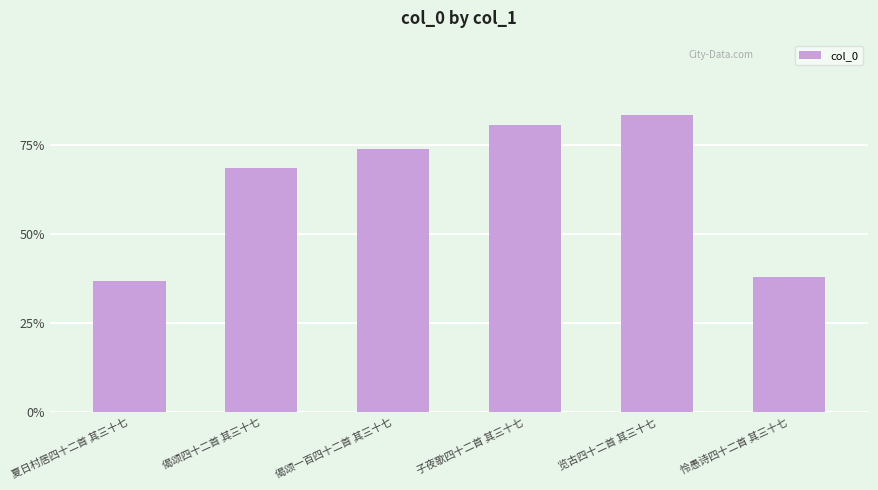

Reading left to right, what are all the values shown in this chart?

夏日村居四十二首 其三十七=548155	偈颂四十二首 其三十七=1018951	偈颂一百四十二首 其三十七=1098263	子夜歌四十二首 其三十七=1199059	览古四十二首 其三十七=1238811	怜愚诗四十二首 其三十七=563286